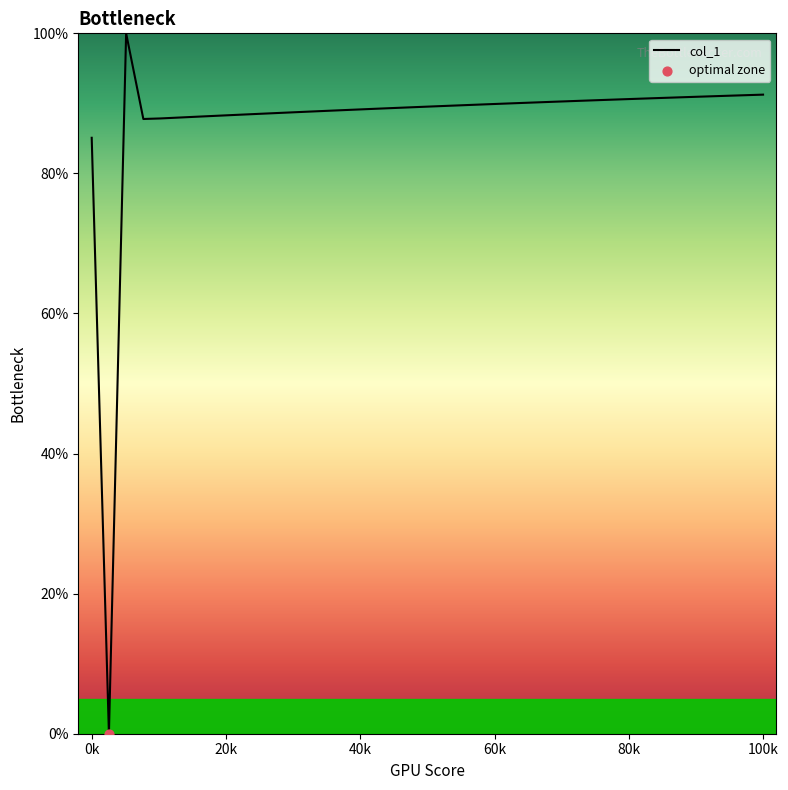

Does the chart have visible grid lines?

No